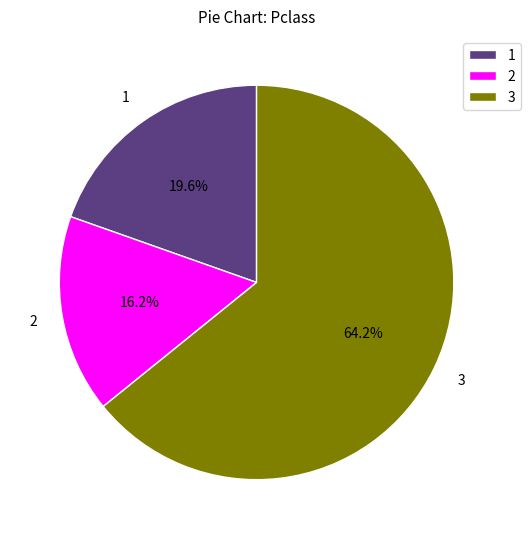

To the nearest percent, what is the average slice percentage?

33%